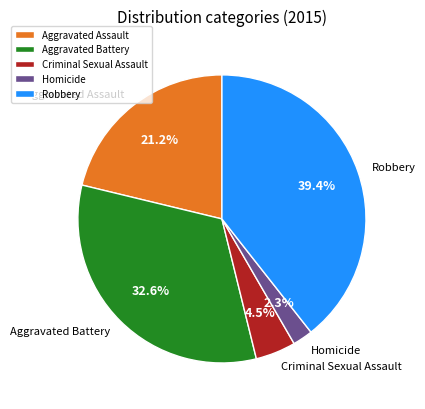

How many slices are in this pie chart?

5